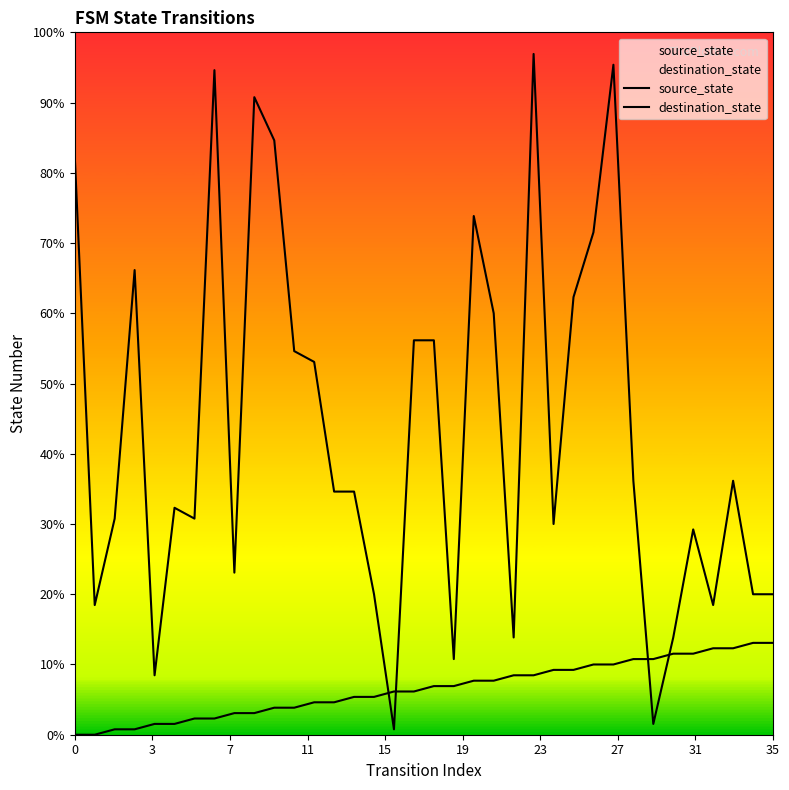

Which series has the largest total across all categories?

destination_state